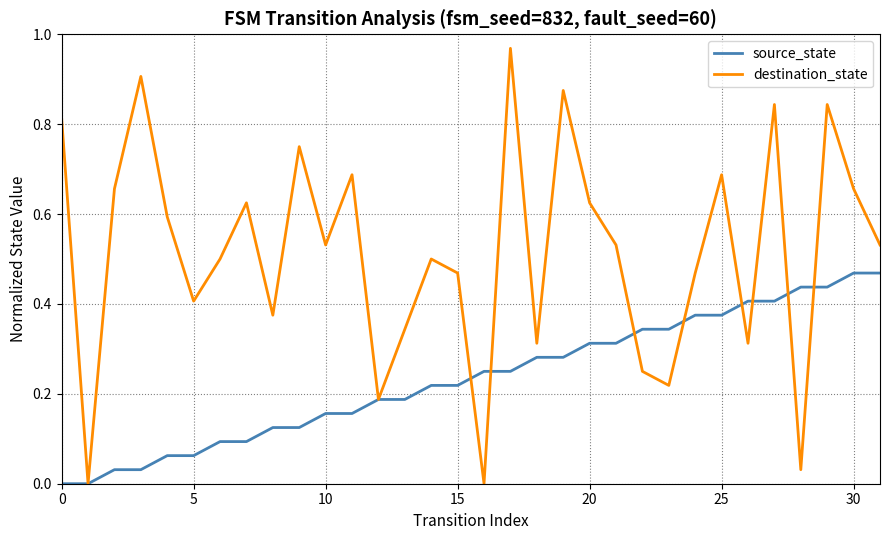

Which series has the largest range (max minus min)?

destination_state